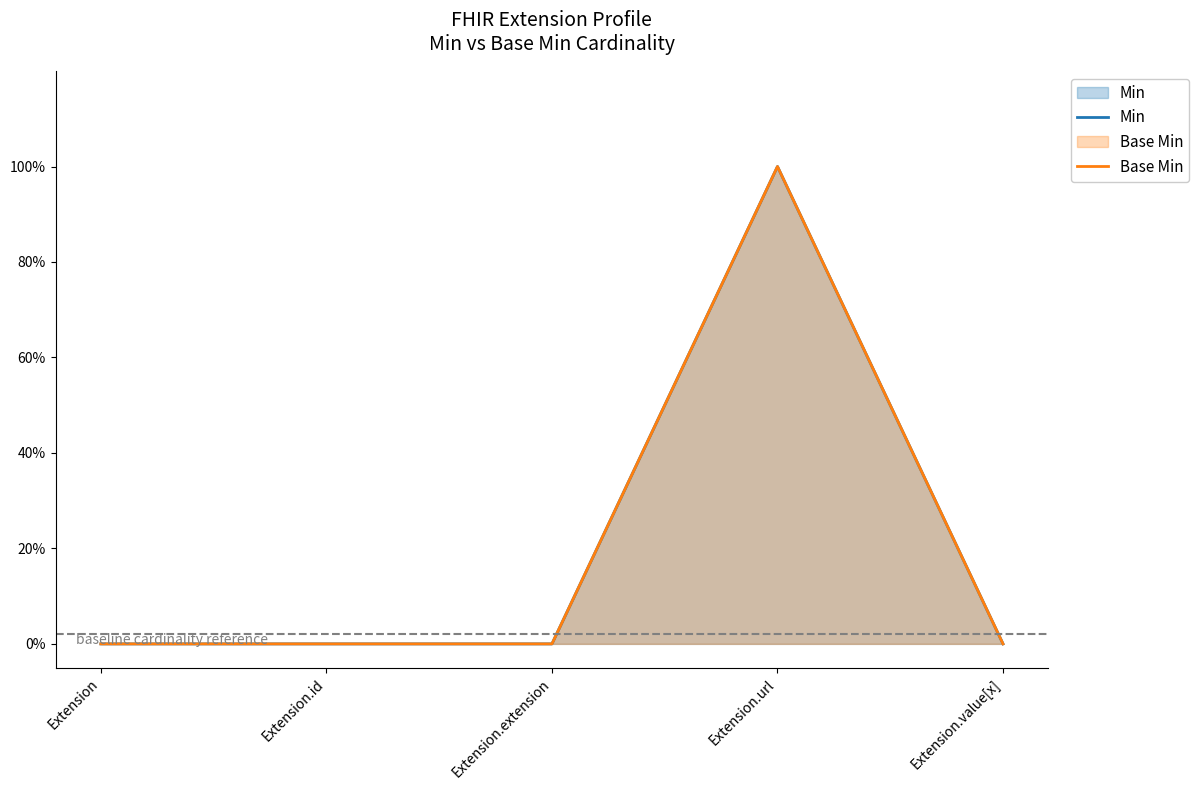

What is the difference between the maximum and minimum values in the Min series?

1